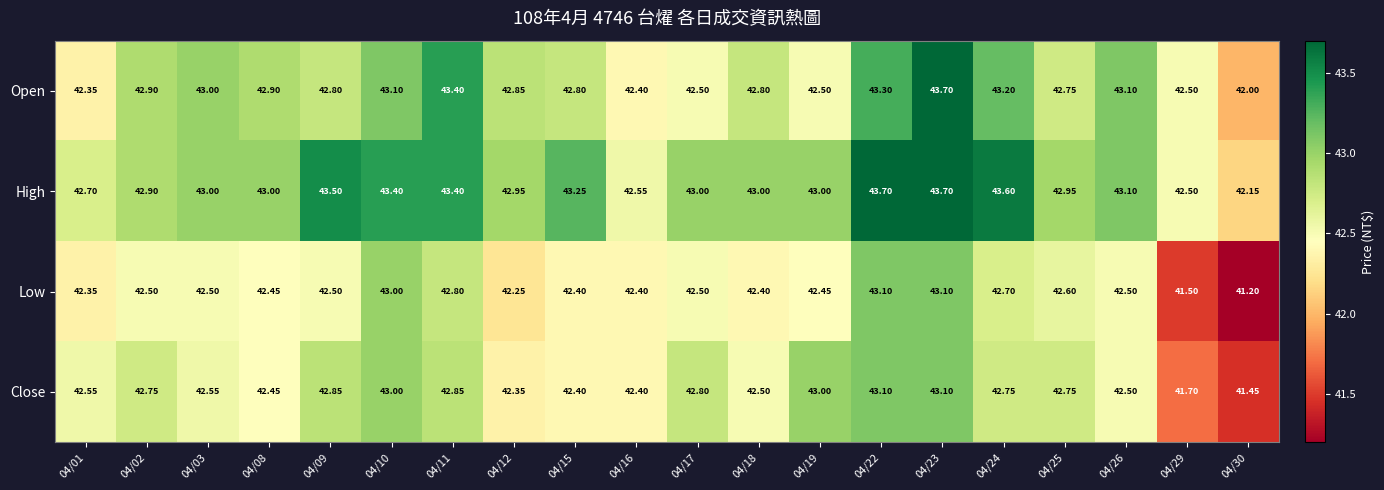

How many series are shown in this chart?

4